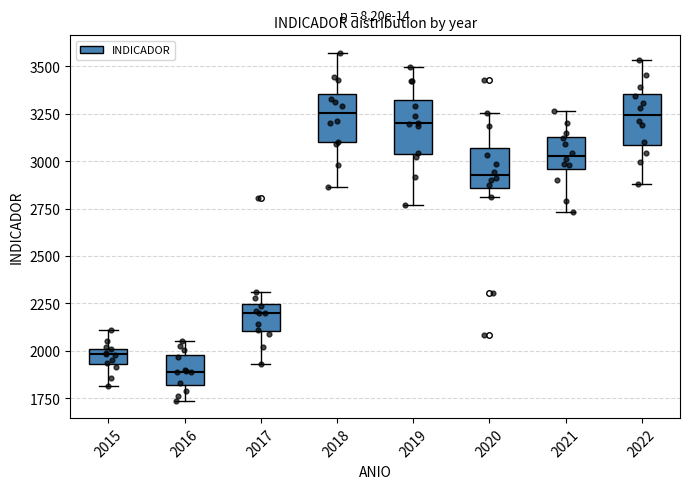

Reading left to right, read every box against the y-axis: the position of its median line, the range the box covers, and the ends of its whiskers. The values are not printed on the chart, so give them approximately, as read against the axis.

2015: median 2000 (inside the box), box 1950 to 2000, whiskers 1800 to 2100
2016: median 1900, box 1800 to 2000, whiskers 1750 to 2050
2017: median 2200, box 2100 to 2250, whiskers 1950 to 2300
2018: median 3250, box 3100 to 3350, whiskers 2850 to 3550
2019: median 3200, box 3050 to 3300, whiskers 2750 to 3500
2020: median 2950, box 2850 to 3050, whiskers 2800 to 3250
2021: median 3050, box 2950 to 3150, whiskers 2750 to 3250
2022: median 3250, box 3100 to 3350, whiskers 2900 to 3550